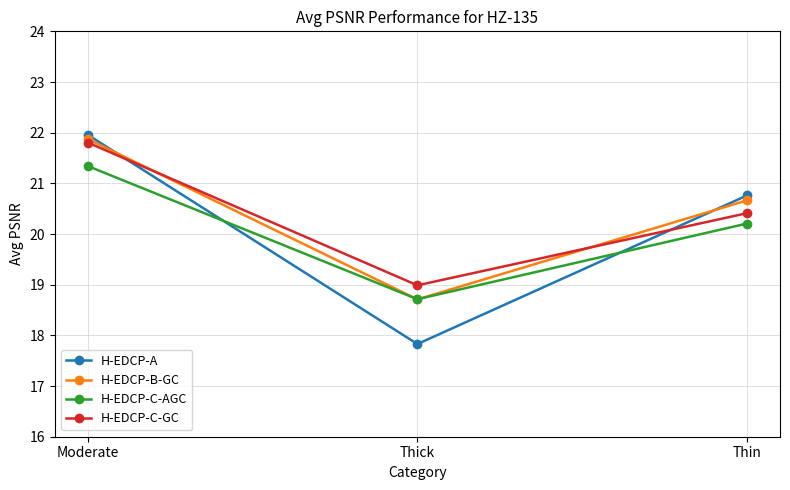

Between Moderate and Thick, which series saw the biggest shift?

H-EDCP-A